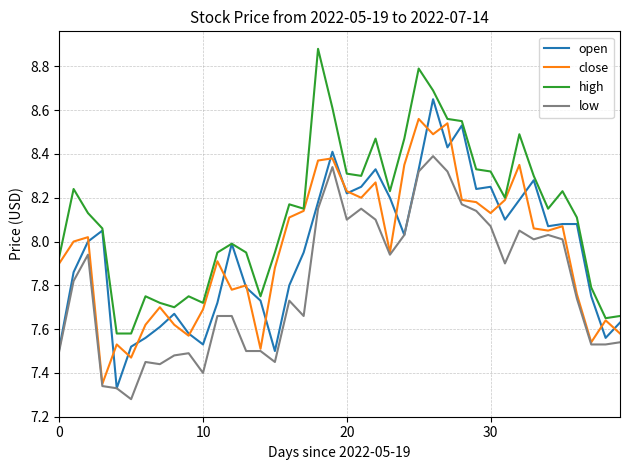

What is the difference between the maximum and minimum values in the low series?

1.1